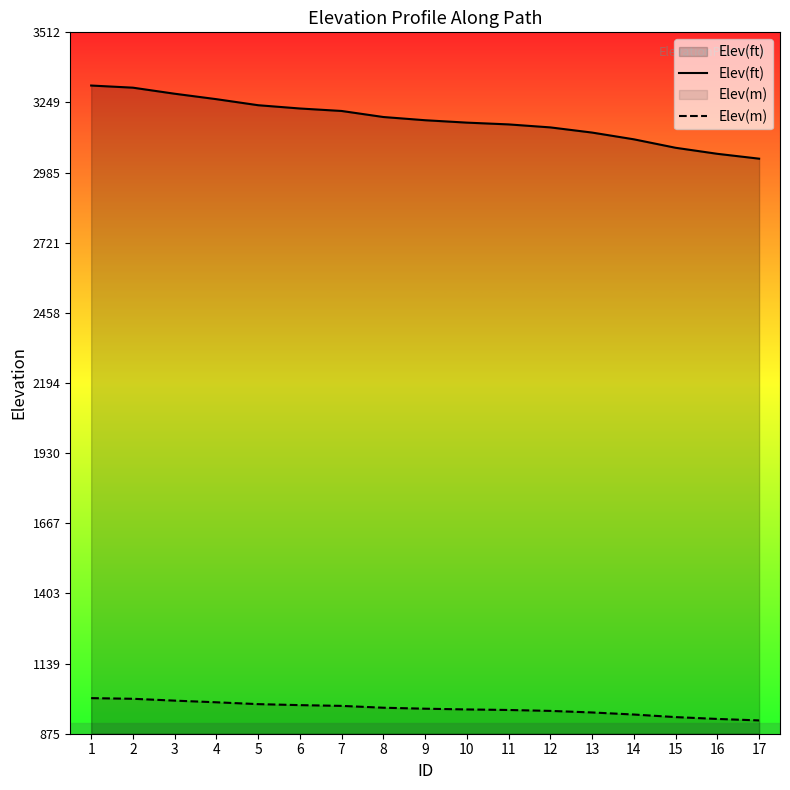

What is the difference between the second highest and minimum values in the Elev(ft) series?

267.0